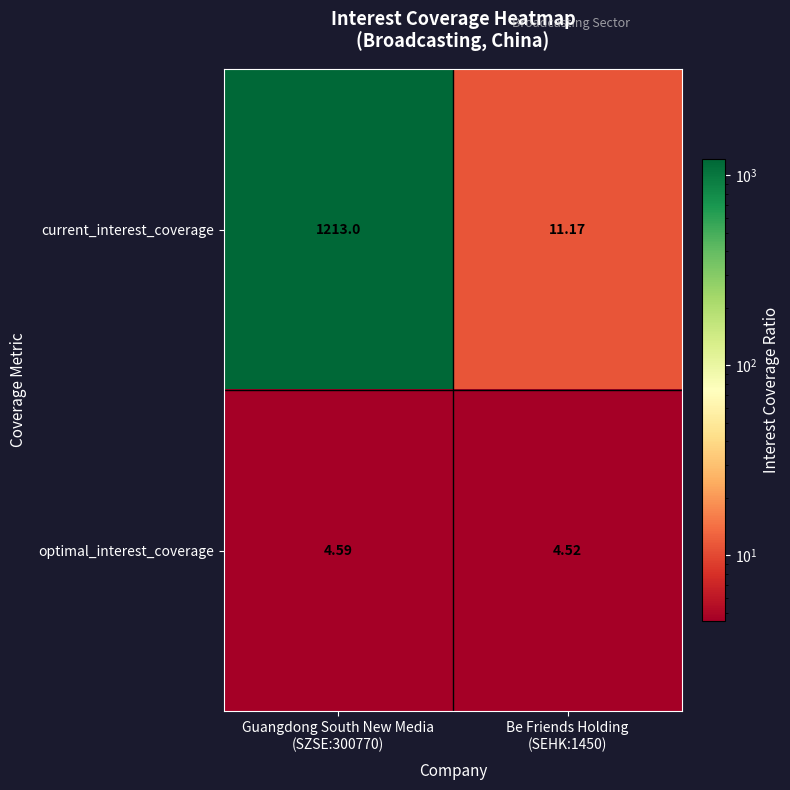

Rank the series by their average value, from highest to lowest.

current_interest_coverage, optimal_interest_coverage